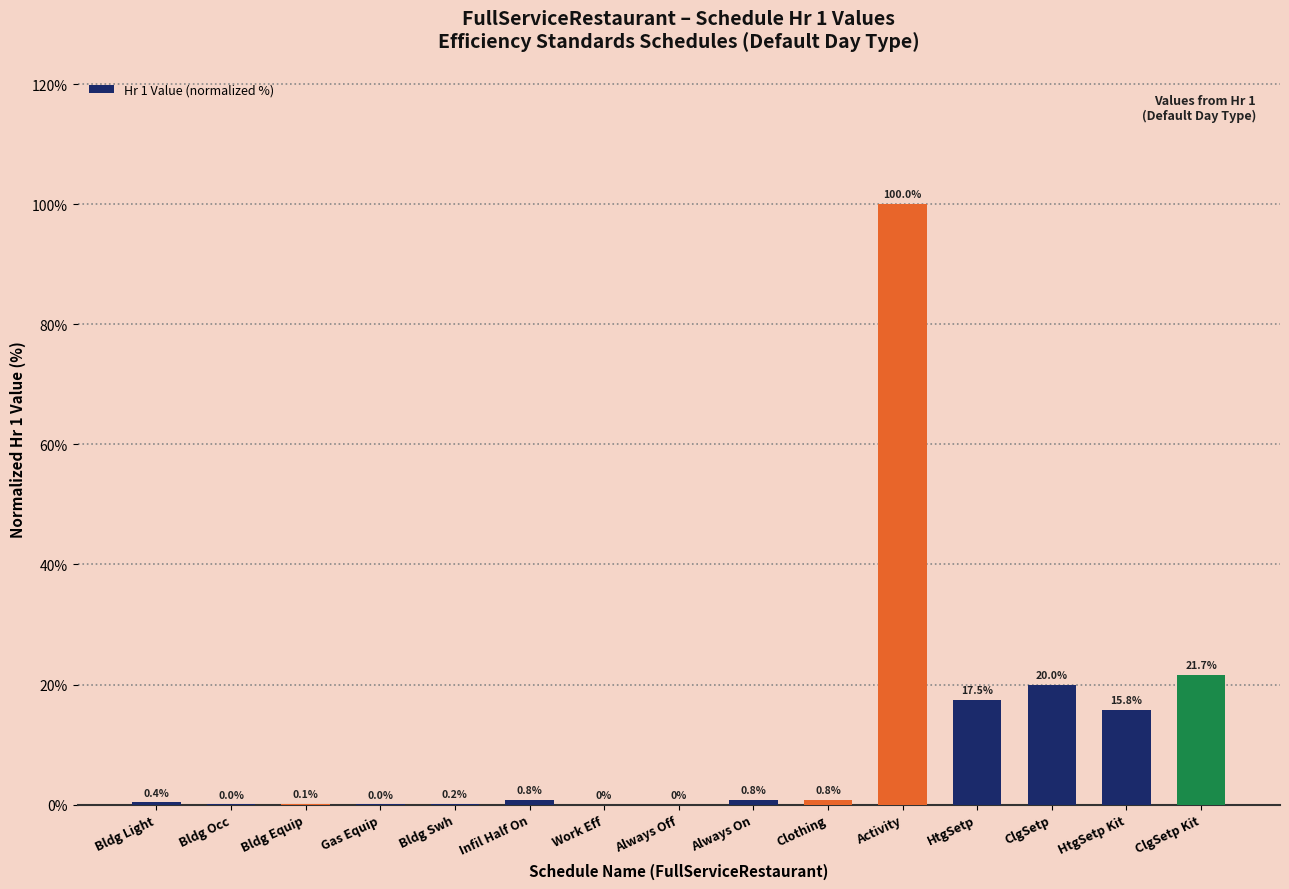

What is the sum of the values at HtgSetp Kit and Bldg Swh?

16.0